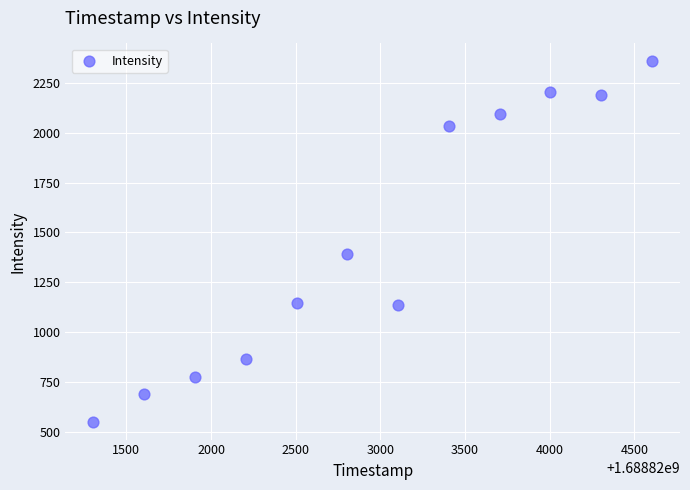

What is the average Y value?

1453.7